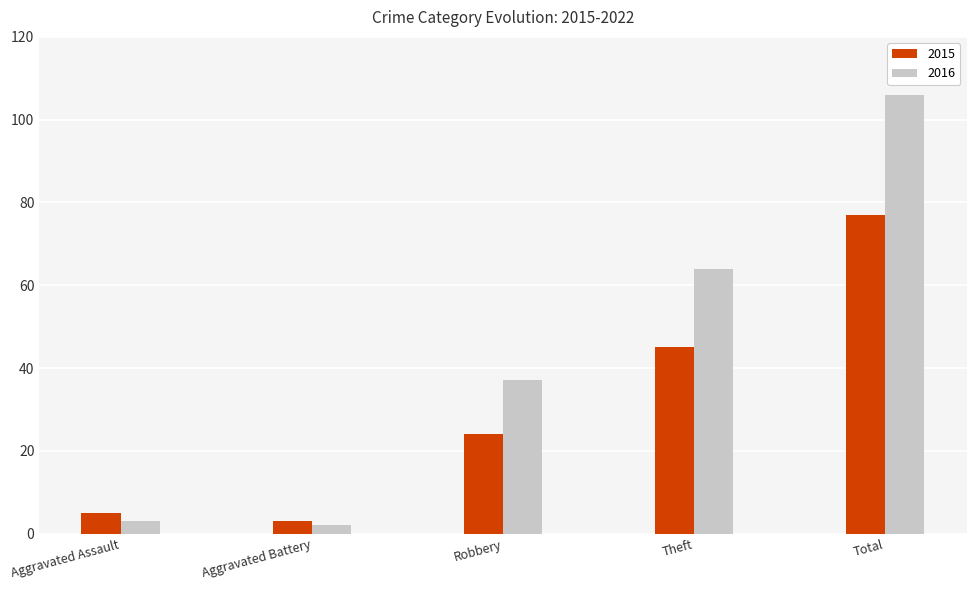

What are all the series names shown in the legend?

2015, 2016